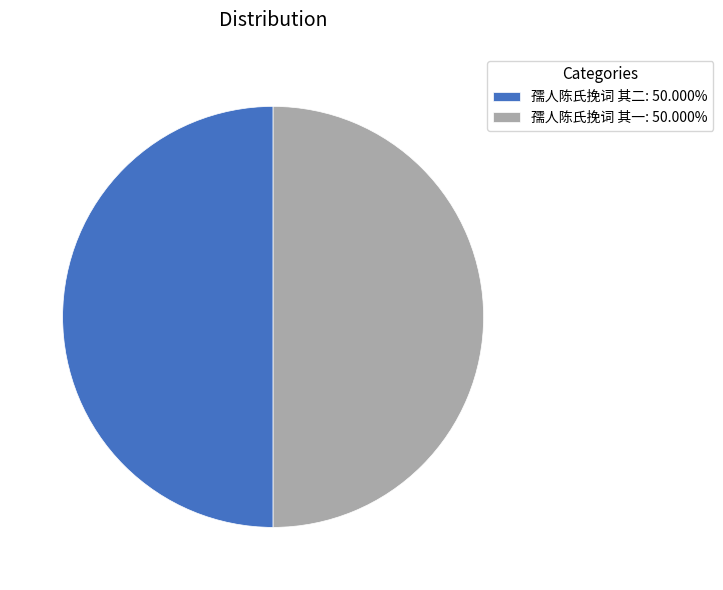

How many slices are in this pie chart?

2